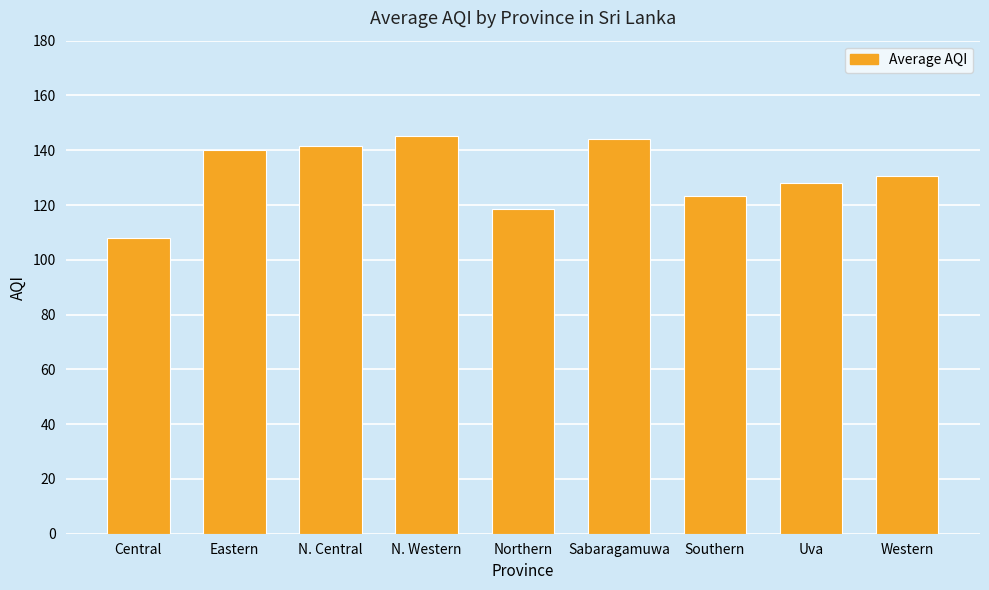

What position from the left is Northern?

5